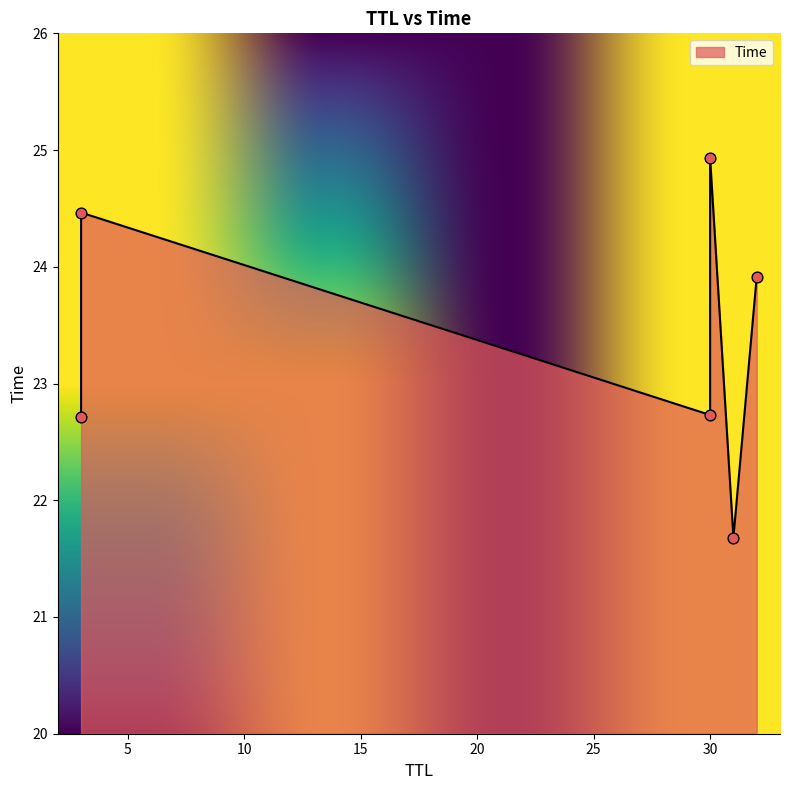

What is the ratio of the value at 31 to the value at 3?

1.0